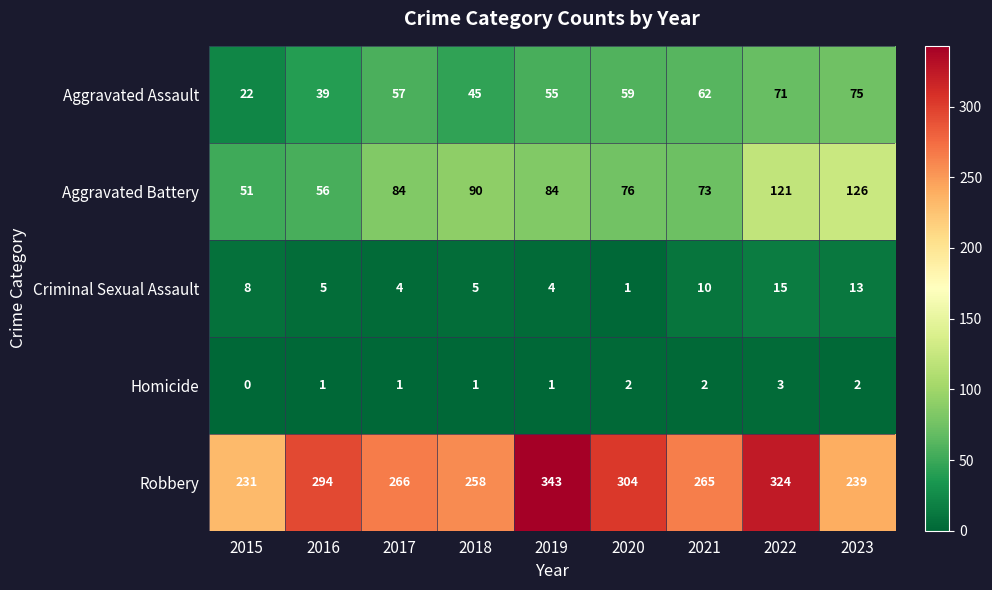

What is the difference between the Criminal Sexual Assault values at 2021 and 2022?

5